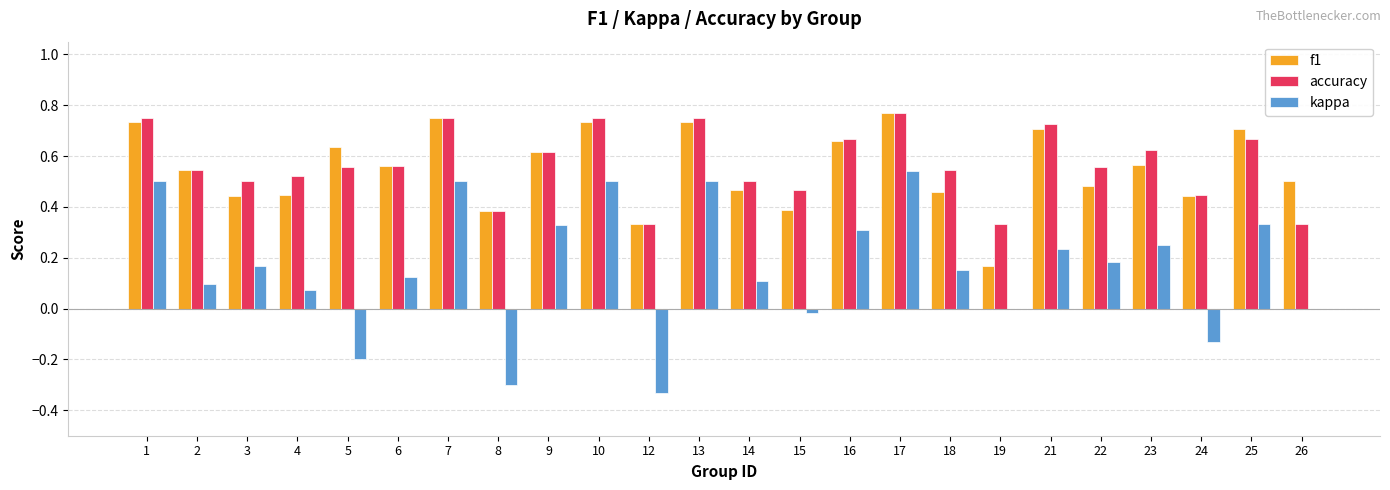

What is the sum of all kappa values?

3.9